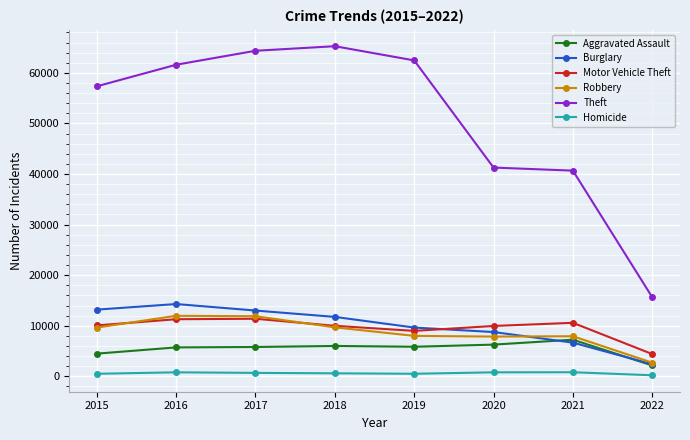

The Motor Vehicle Theft series shows 11286 at 2016. True or false?

True